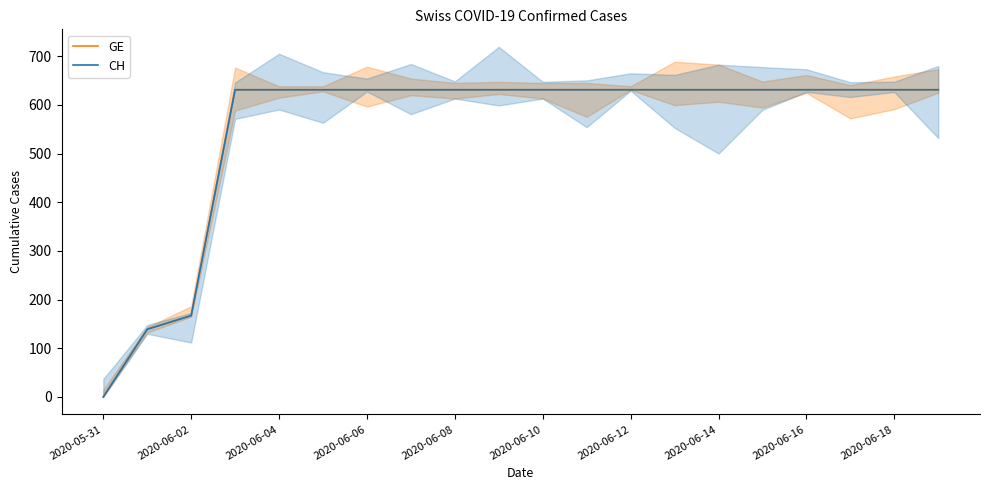

What is the maximum value shown in the chart?

631